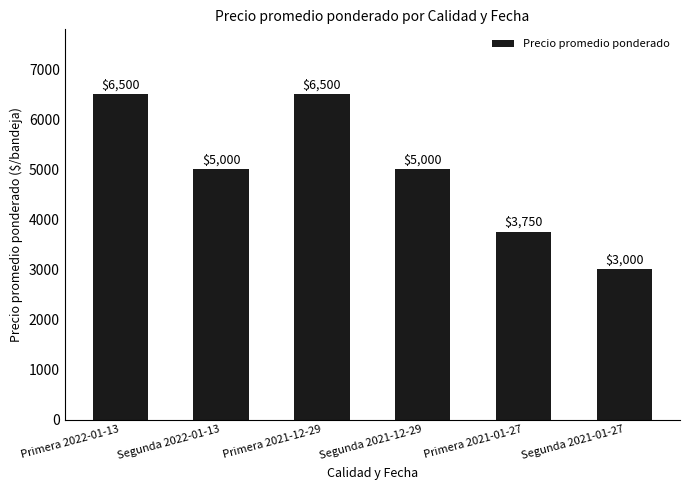

What is the smallest value displayed?

3000